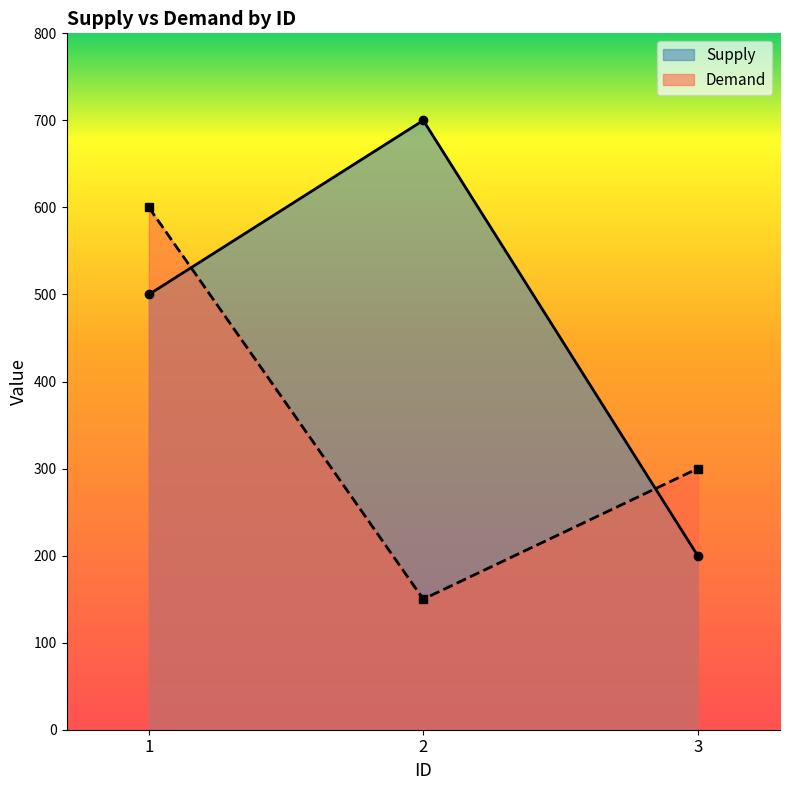

List the series in order of their peak value, lowest first.

Demand, Supply